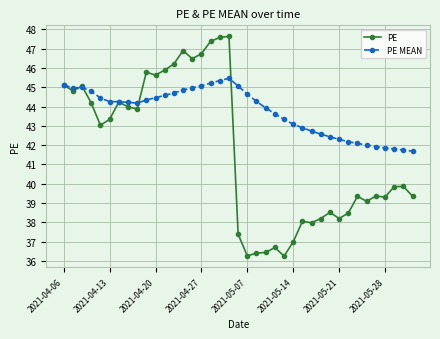

True or false: PE MEAN has more than 0 points higher than both neighbors.

True